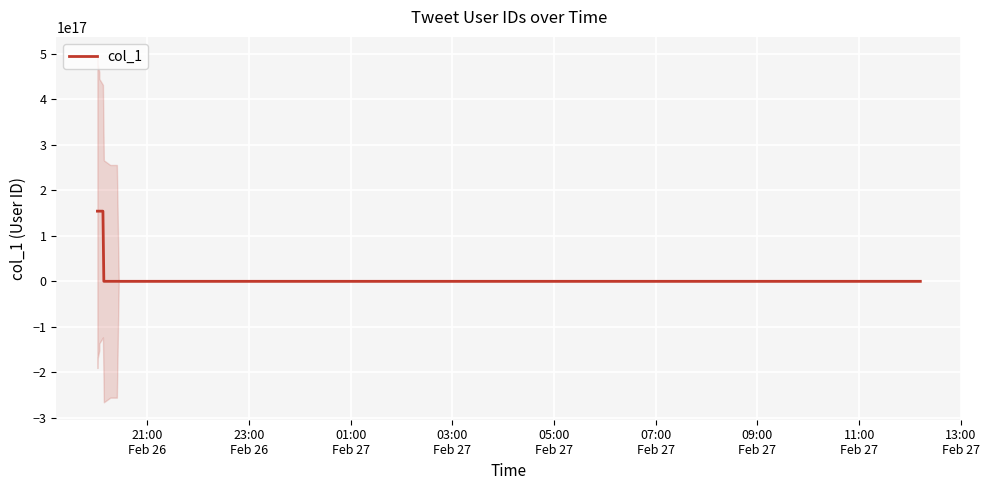

What is the maximum value shown in the chart?

154318555651258880.0